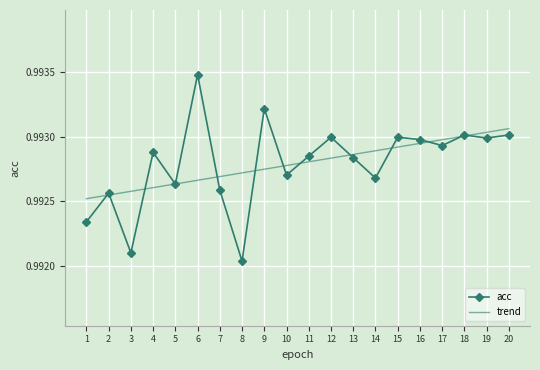

Rank the series at 3 from lowest to highest value.

acc, trend